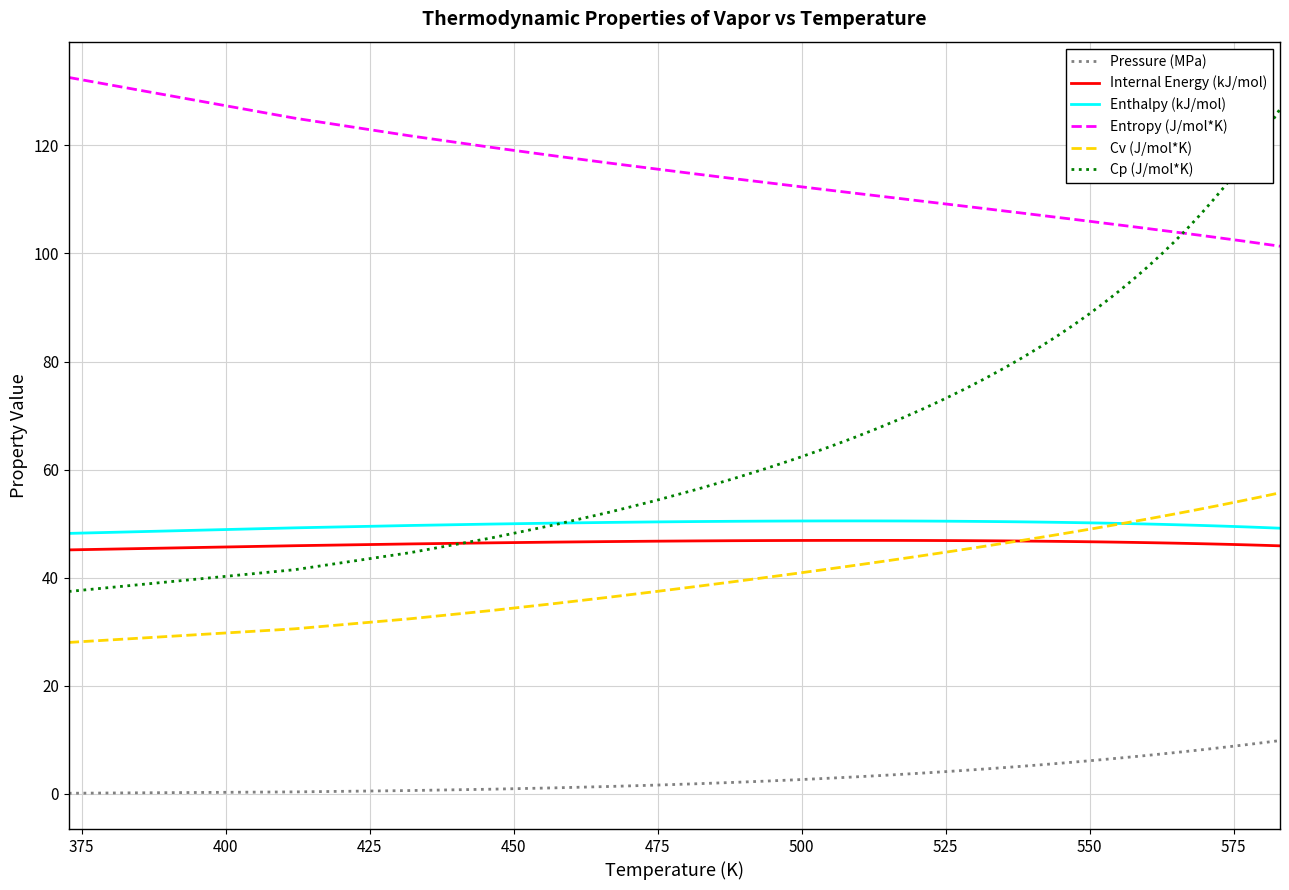

What is the lowest value of the Enthalpy (kJ/mol) series?

48.2